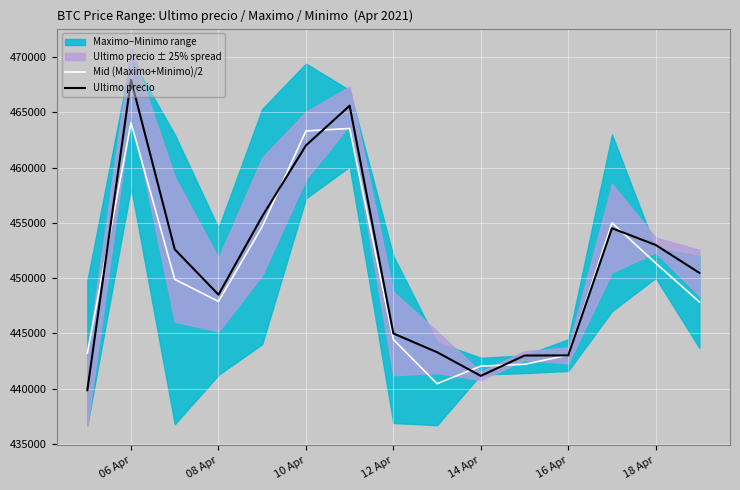

Which series has the largest range (max minus min)?

Ultimo precio